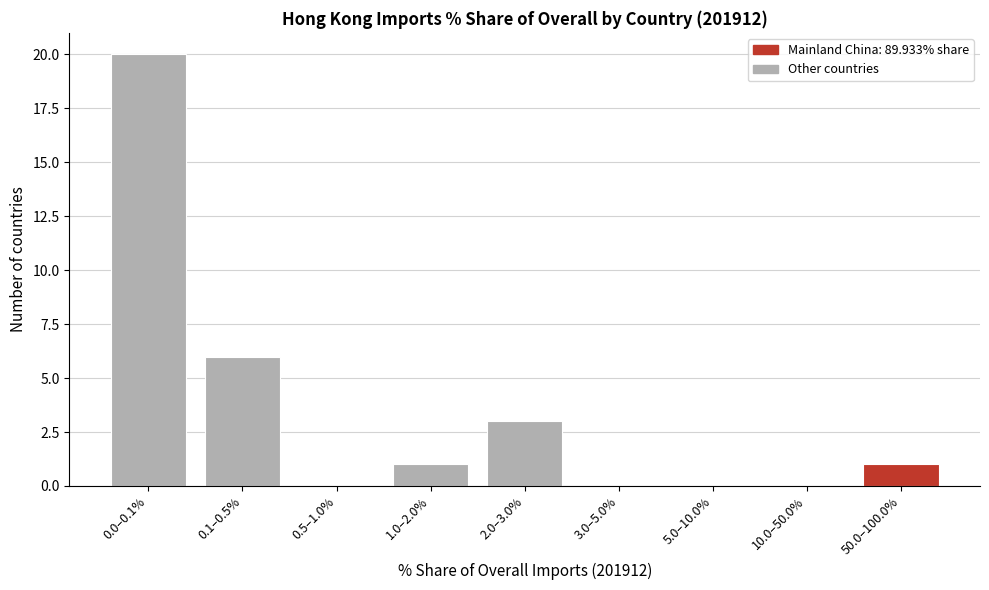

Reading left to right, transcribe all the data shown in this chart.

0.0–0.1%=20	0.1–0.5%=6	0.5–1.0%=0	1.0–2.0%=1	2.0–3.0%=3	3.0–5.0%=0	5.0–10.0%=0	10.0–50.0%=0	50.0–100.0%=1